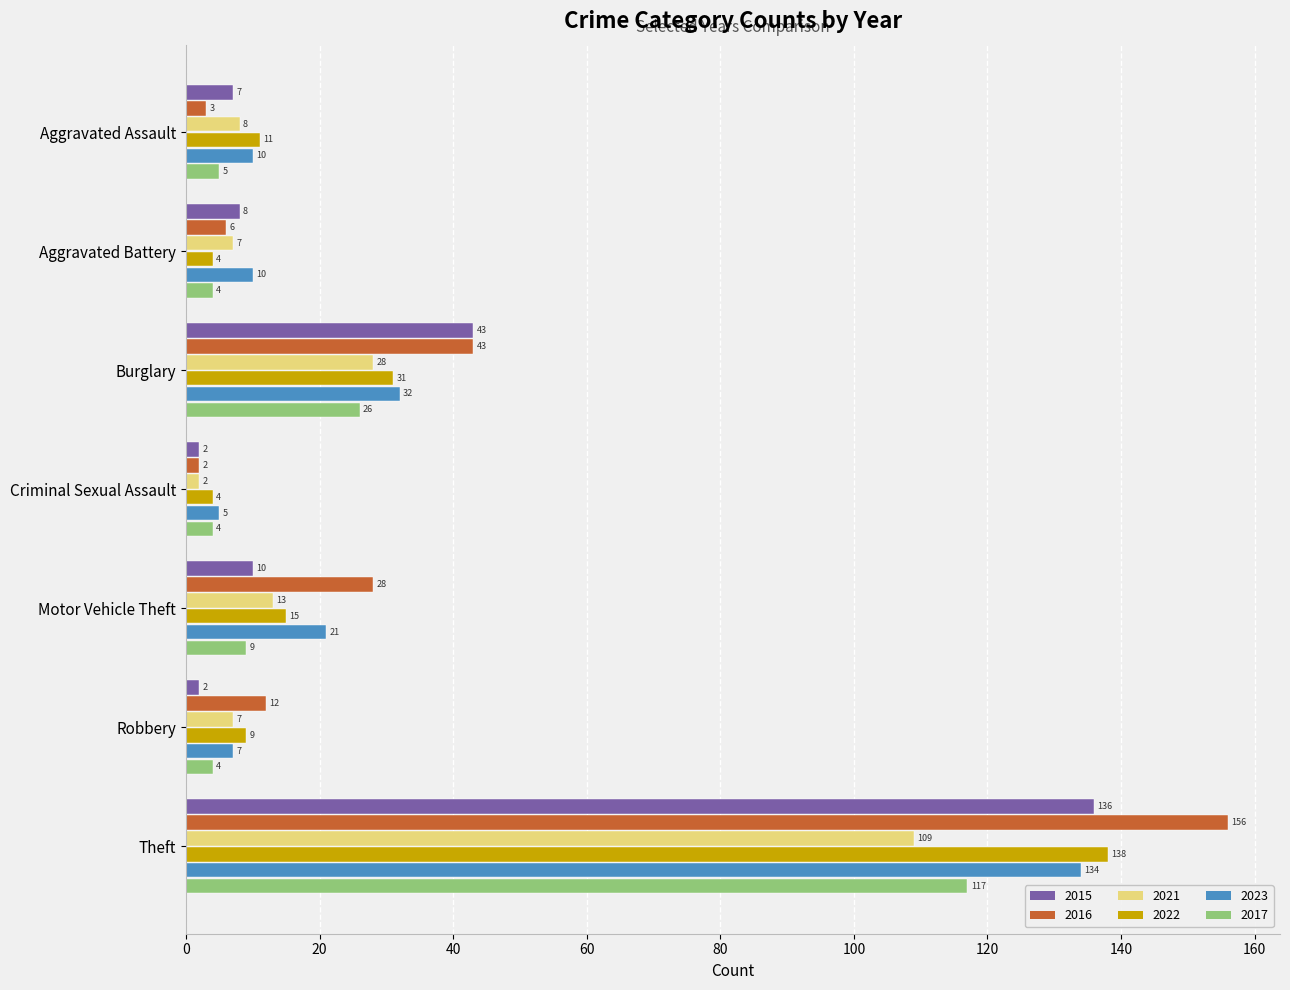

At which label is 2022 closest to 71?

Burglary